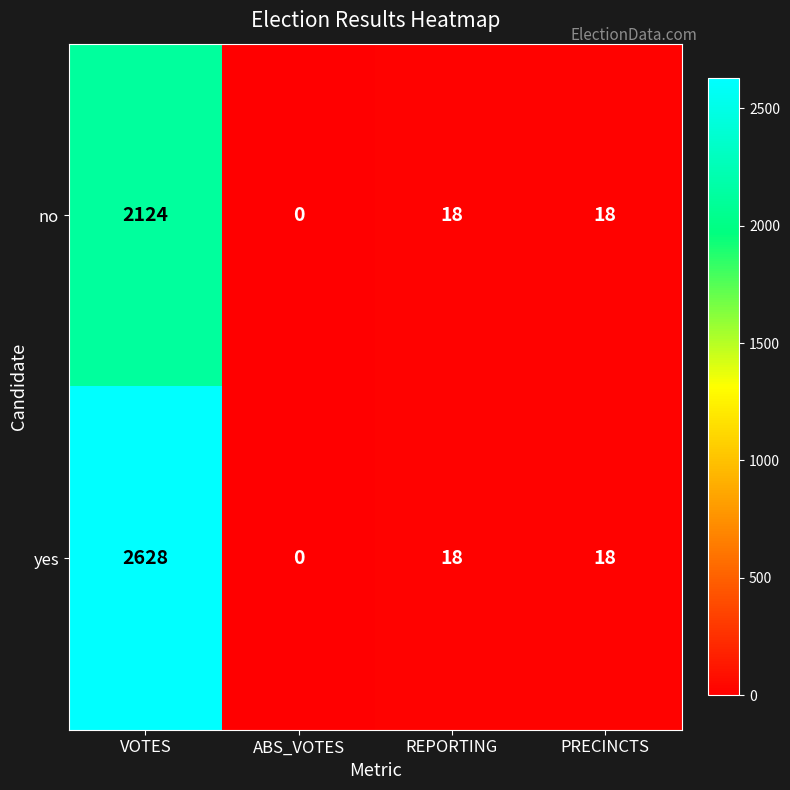

List the series in order of their overall mean, lowest first.

no, yes